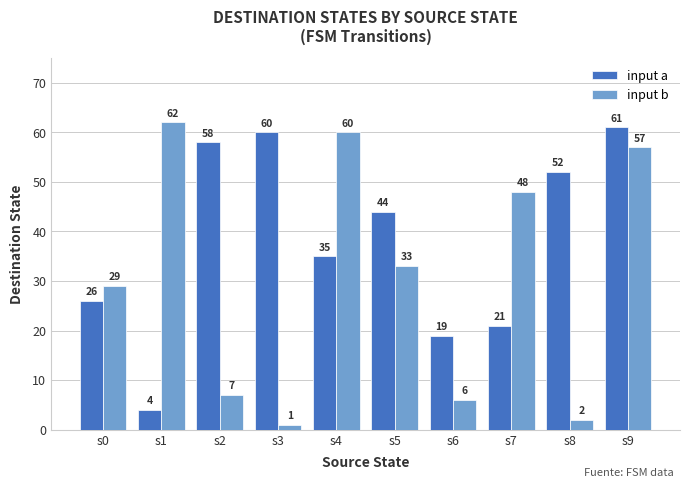

How many values in the input b series are below 33?

5